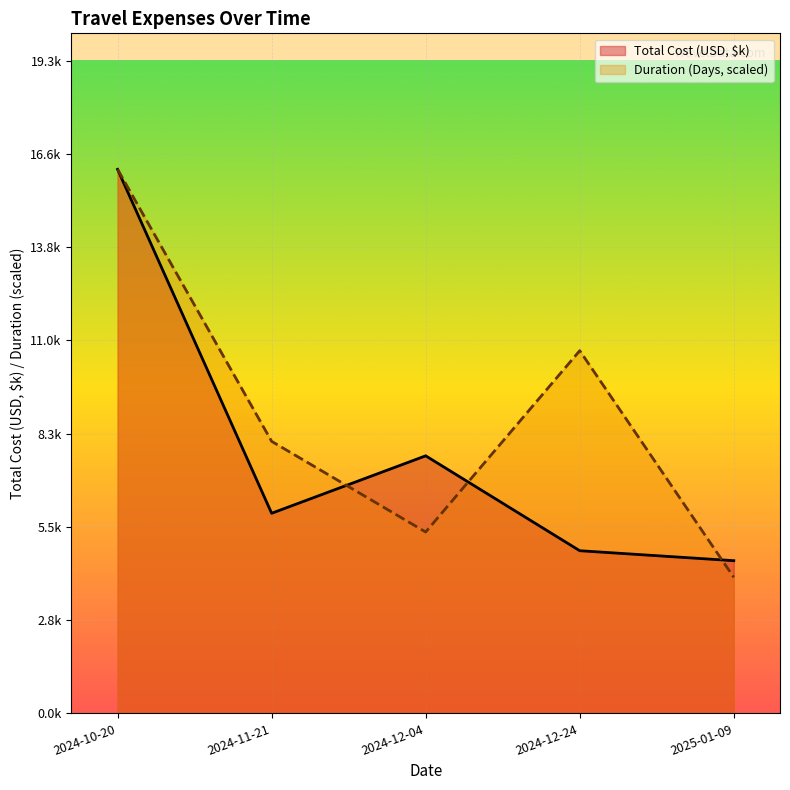

Which category has the lowest value across all series?

2025-01-09